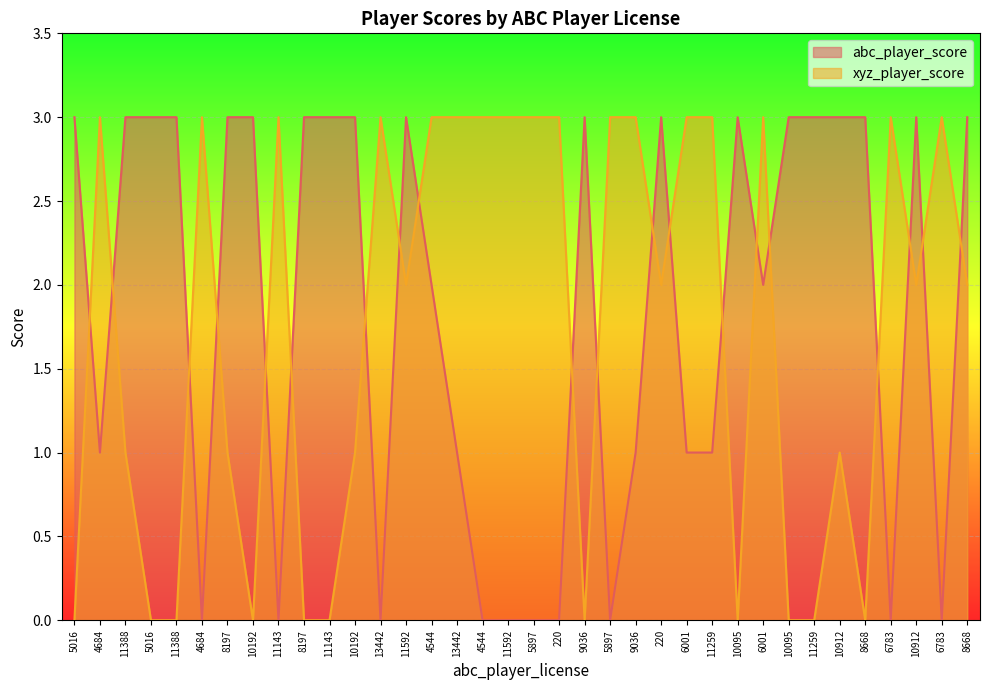

What are all the series names shown in the legend?

abc_player_score, xyz_player_score